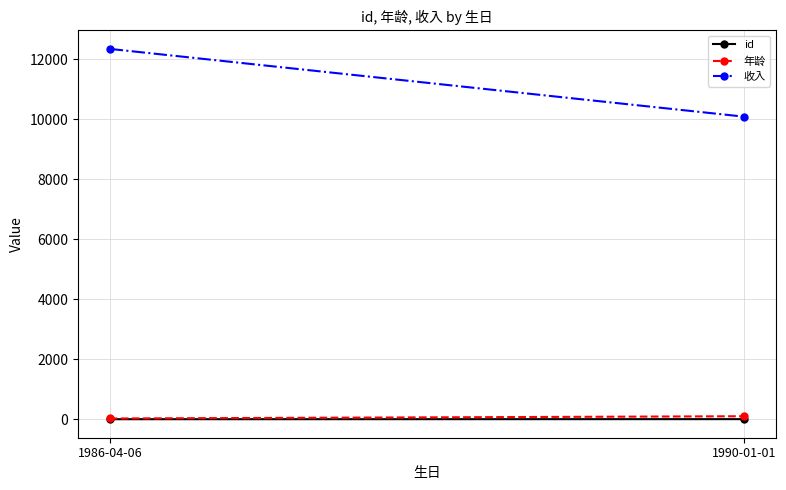

What is the sum of the 收入 values at 1986-04-06 and 1990-01-01?

22431.7